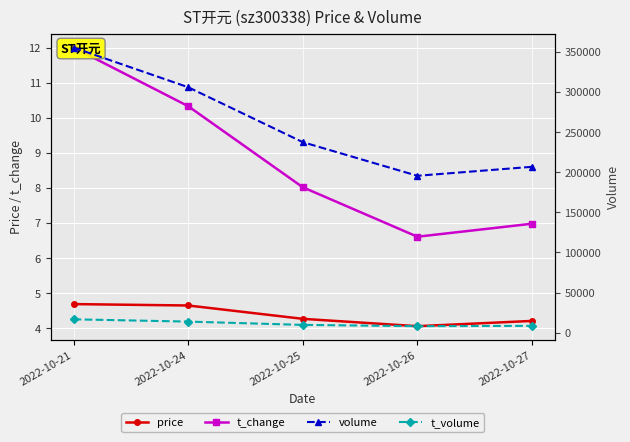

In price, how many points are lower than both neighbors (excluding endpoints)?

1